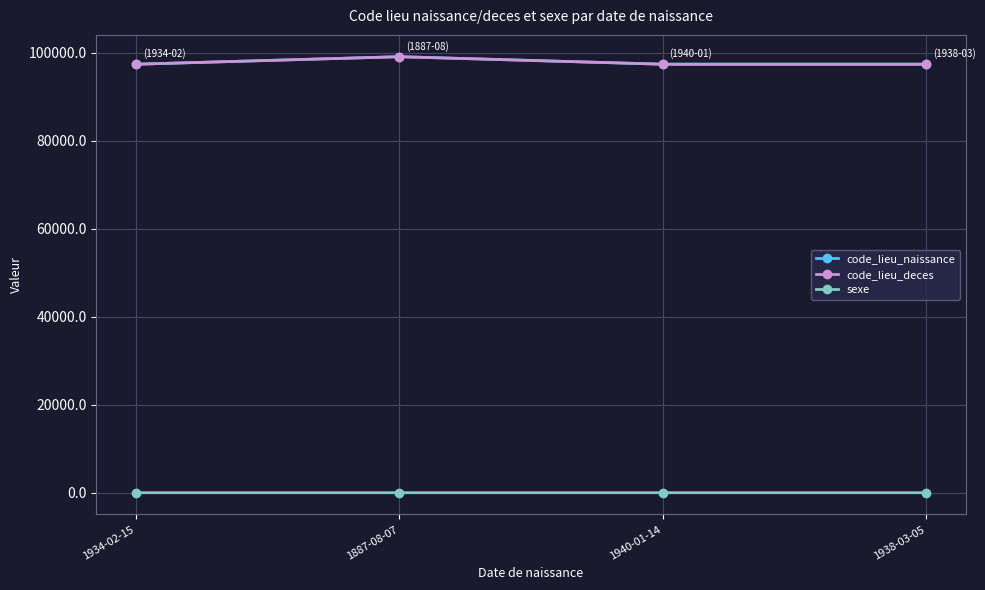

True or false: sexe has more than 2 interior local peaks.

False